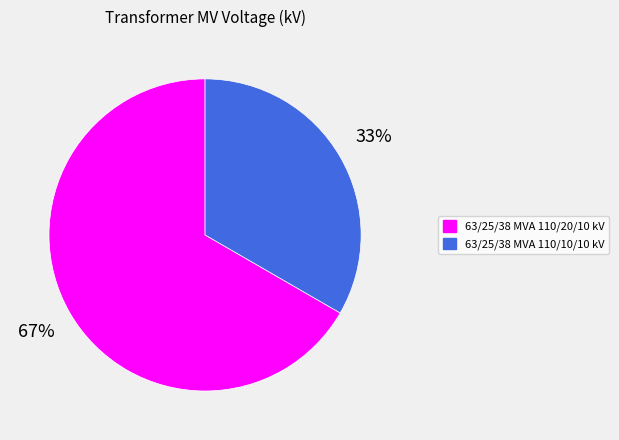

To the nearest percent, what portion does 63/25/38 MVA 110/20/10 kV represent?

67%